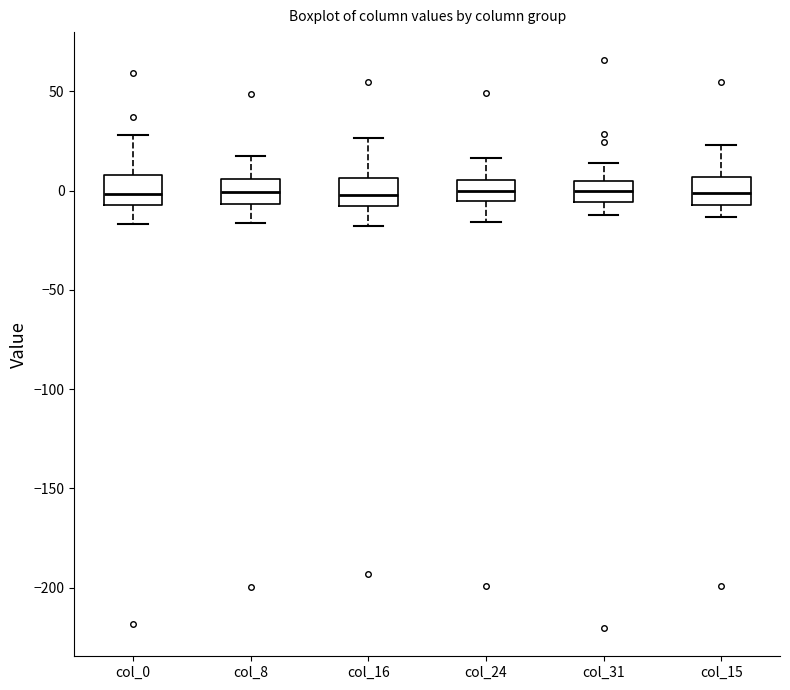

Reading left to right, transcribe this box plot: for each box, give where its median line is, the range the box spans, and where its two whiskers end, as read against the y-axis. The values are not printed on the chart, so give them approximately, as read against the axis.

col_0: median 0, box -5 to 10, whiskers -15 to 30
col_8: median 0, box -5 to 5, whiskers -15 to 15
col_16: median 0, box -10 to 5, whiskers -20 to 25
col_24: median 0, box -5 to 5, whiskers -15 to 15
col_31: median 0, box -5 to 5, whiskers -10 to 15
col_15: median 0, box -5 to 5, whiskers -15 to 25